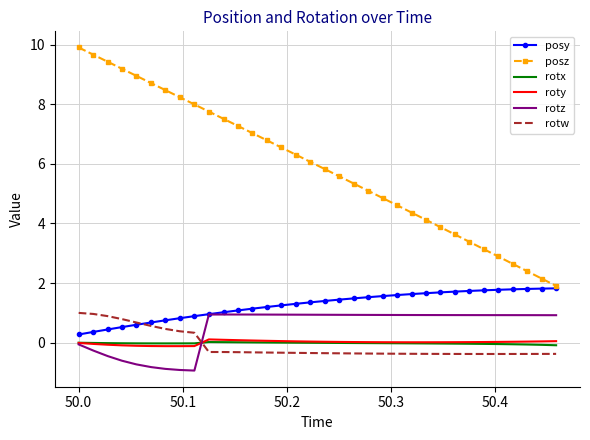

After their last crossing, which series has the higher values: roty or rotw?

roty